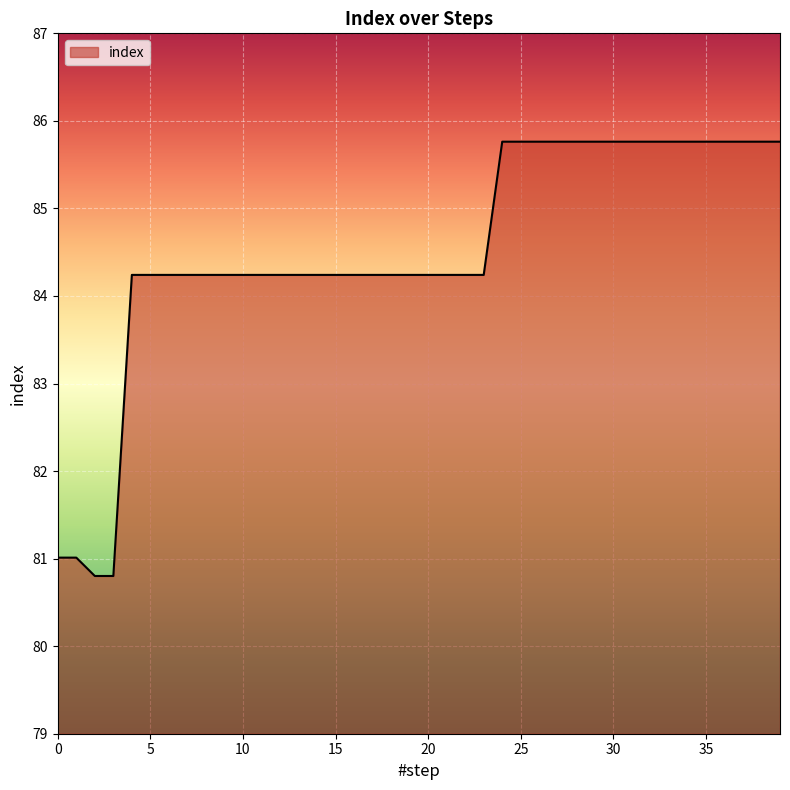

What is the minimum value shown in the chart?

80.8